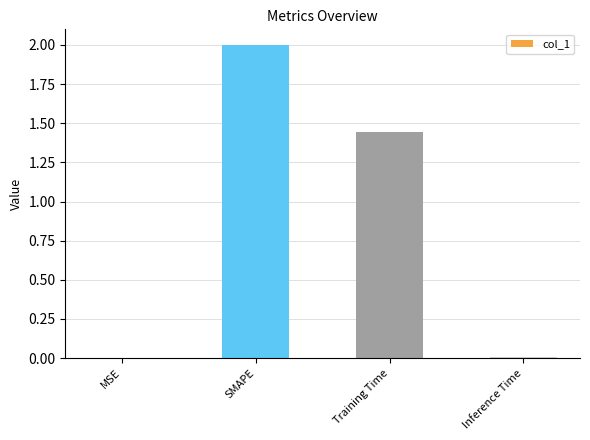

What is the maximum value shown in the chart?

2.0